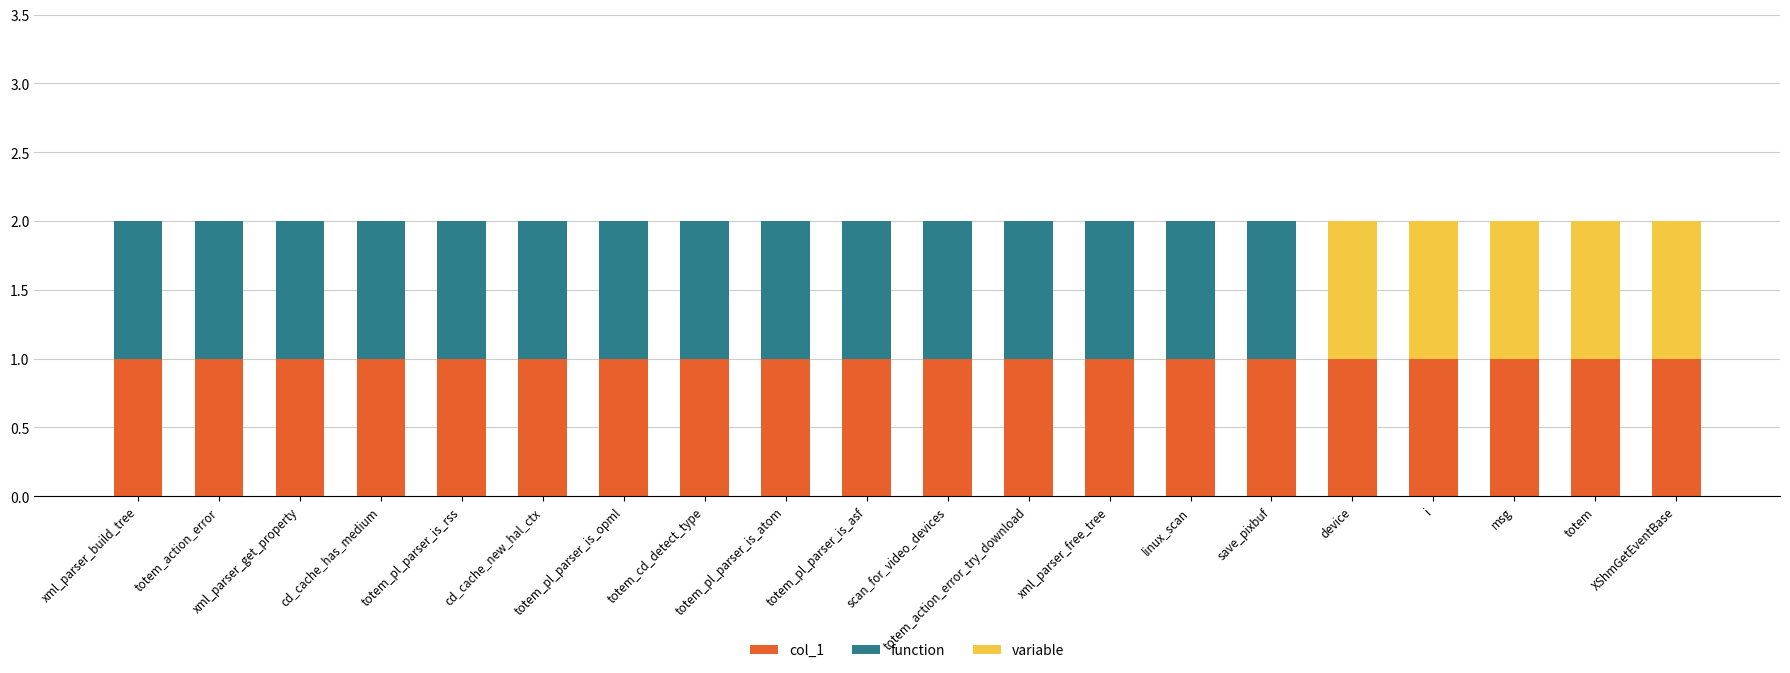

At which category is the sum across all series the highest?

xml_parser_build_tree